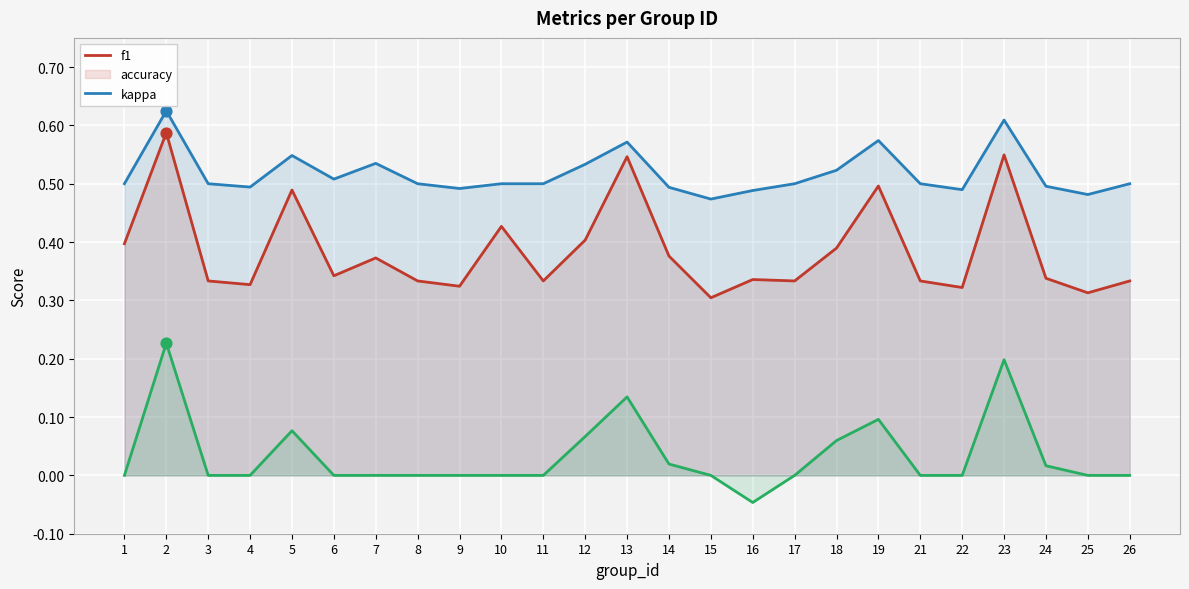

At which category is the sum across all series the highest?

2